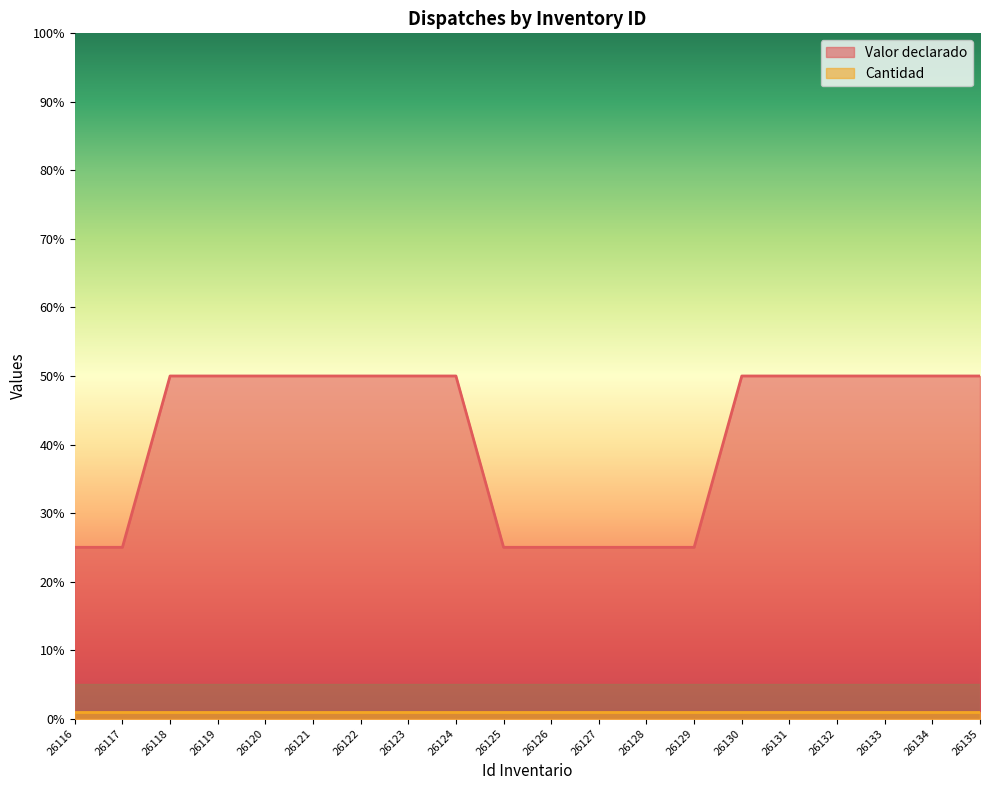

Rank the categories by value from highest to lowest.

26118, 26119, 26120, 26121, 26122, 26123, 26124, 26130, 26131, 26132, 26133, 26134, 26135, 26116, 26117, 26125, 26126, 26127, 26128, 26129